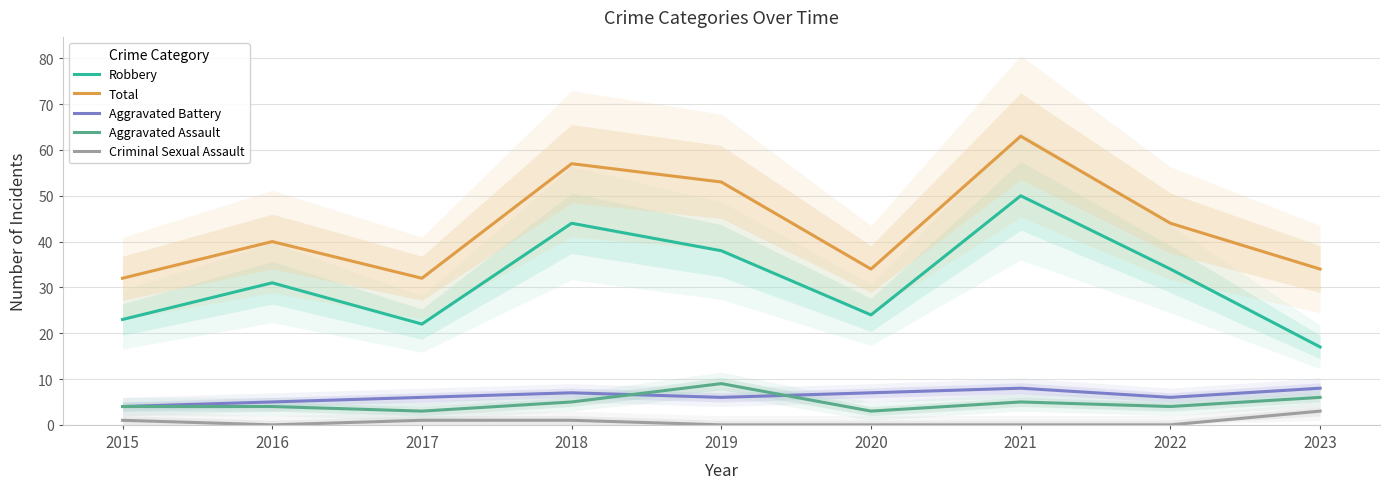

The Aggravated Assault series shows 4 at 2022. True or false?

True